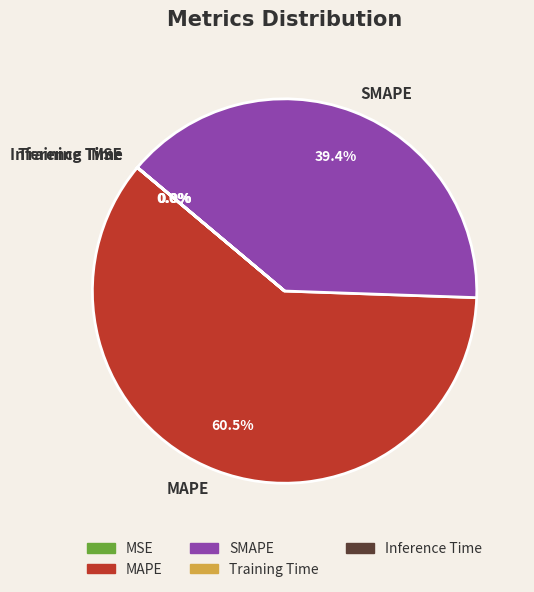

Does MAPE represent more than half of the total?

Yes